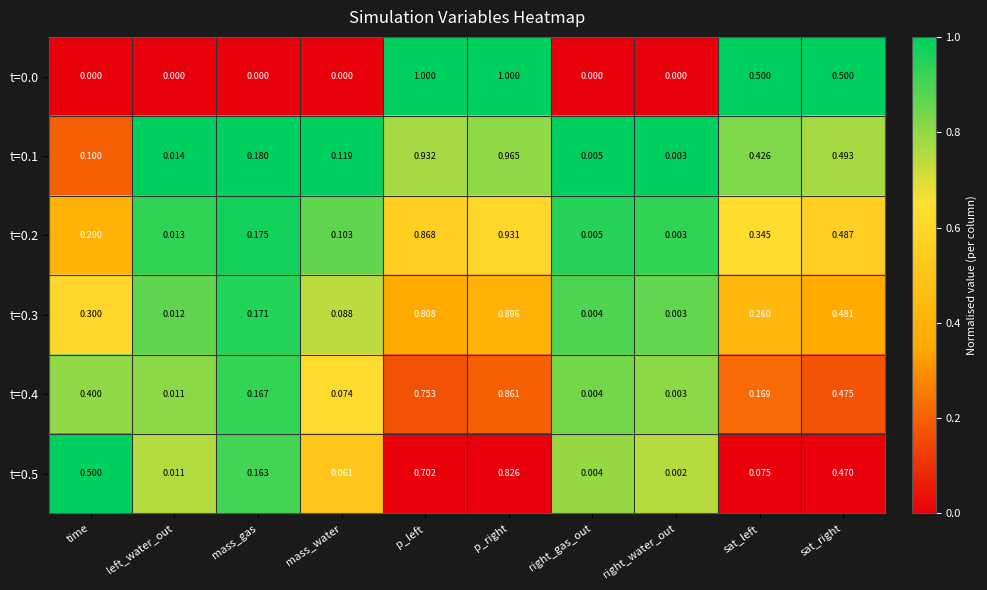

At which label does t=0.5 reach its peak?

p_right